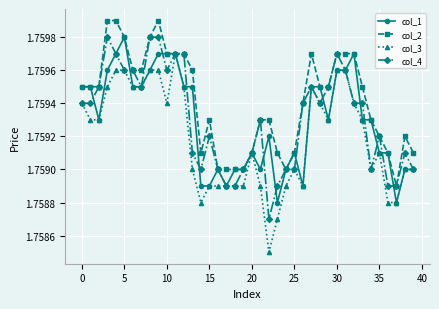

True or false: col_4 has more than 2 points higher than both neighbors.

True